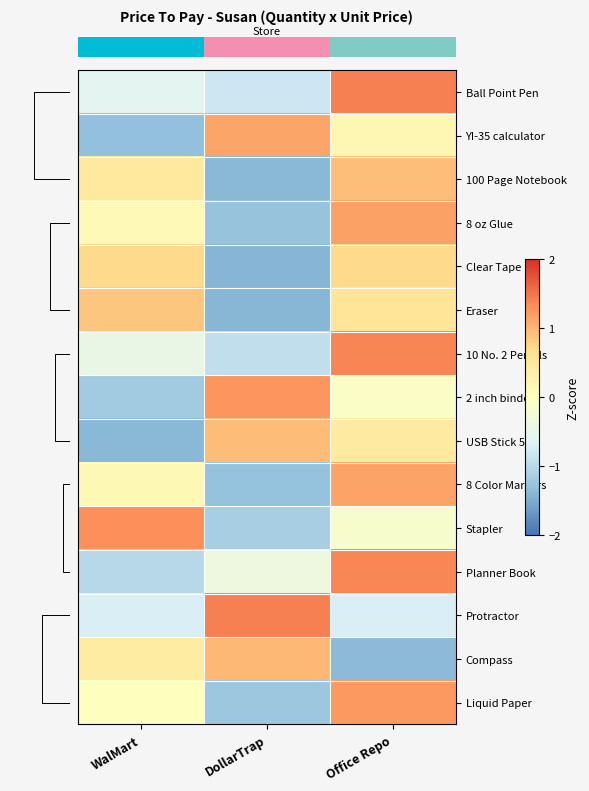

Reading left to right, extract all data points from this chart.

row_0: -0.6	-0.8	1.4
row_1: -1.3	1.1	0.2
row_2: 0.5	-1.4	0.9
row_3: 0.1	-1.3	1.2
row_4: 0.7	-1.4	0.7
row_5: 0.9	-1.4	0.5
row_6: -0.5	-0.9	1.4
row_7: -1.2	1.3	-0.1
row_8: -1.4	1.0	0.4
row_9: 0.1	-1.3	1.2
row_10: 1.3	-1.1	-0.2
row_11: -1.0	-0.4	1.4
row_12: -0.7	1.4	-0.7
row_13: 0.4	1.0	-1.4
row_14: 0.0	-1.2	1.2